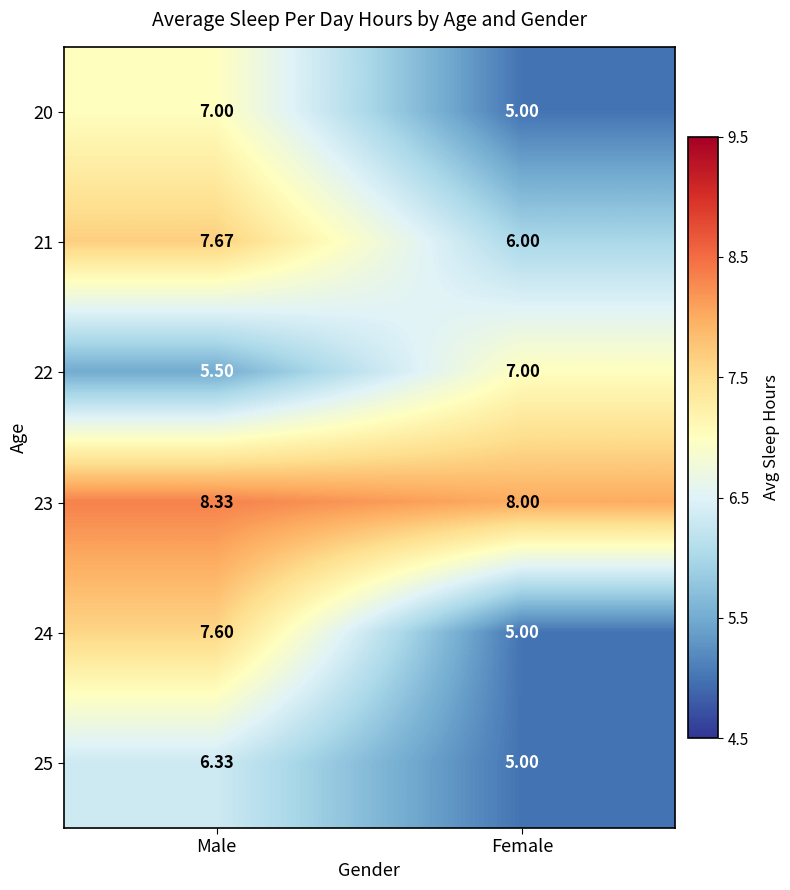

How many data points in 23 are above 8?

1